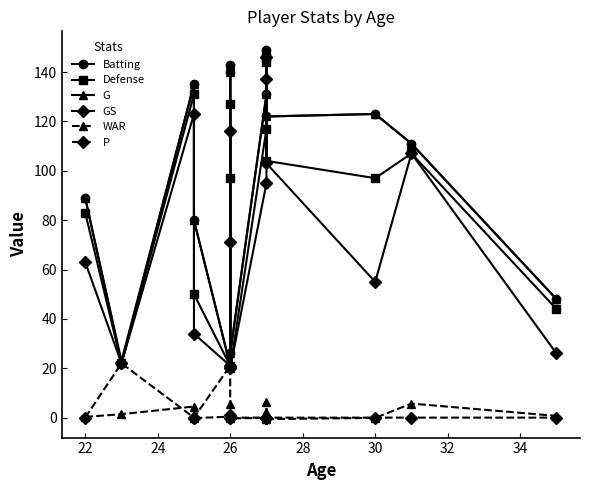

How many series are shown in this chart?

6